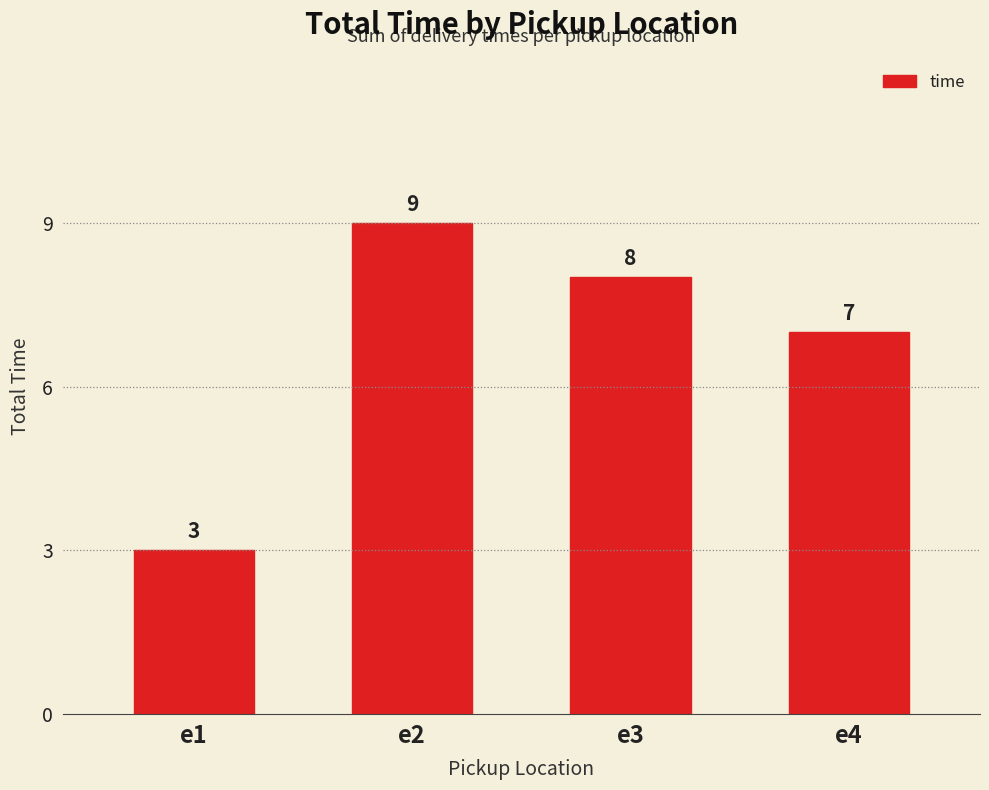

At which category does the chart reach its minimum across all series?

e1